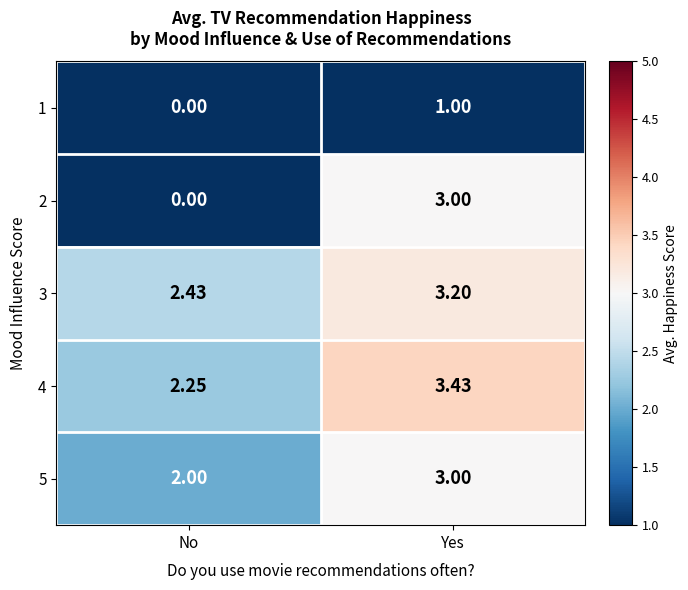

Rank the categories by 2 value from lowest to highest.

No, Yes